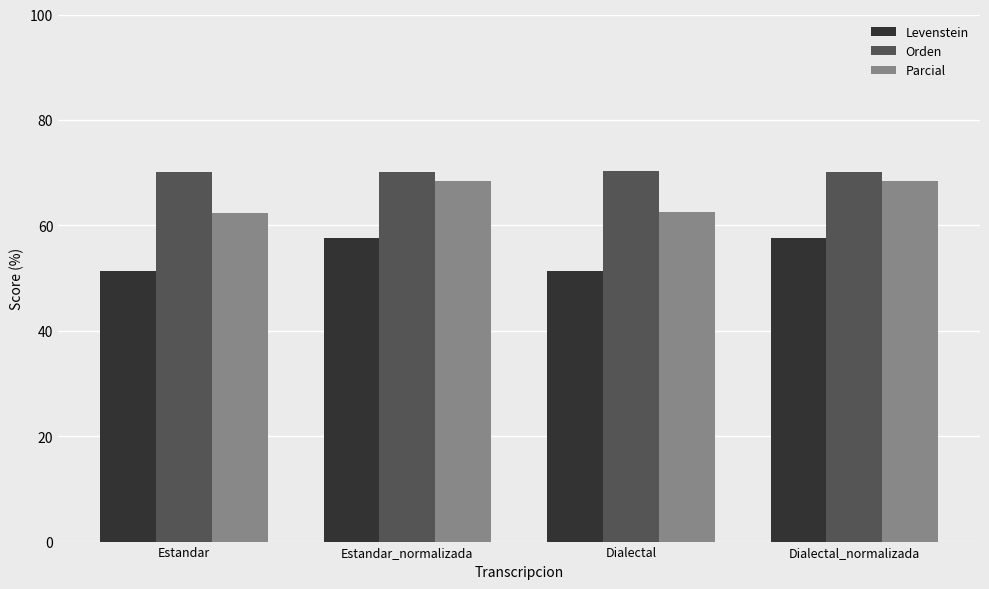

How many values in the Parcial series exceed 68?

2